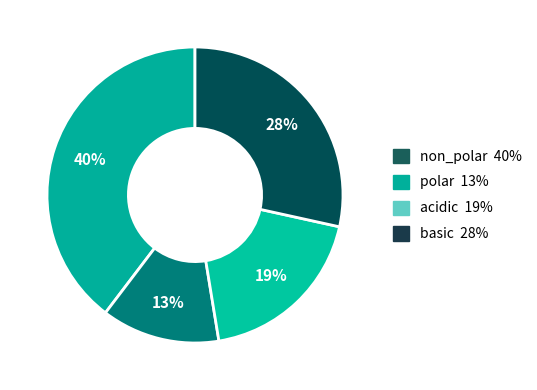

Is basic the majority of the pie?

No